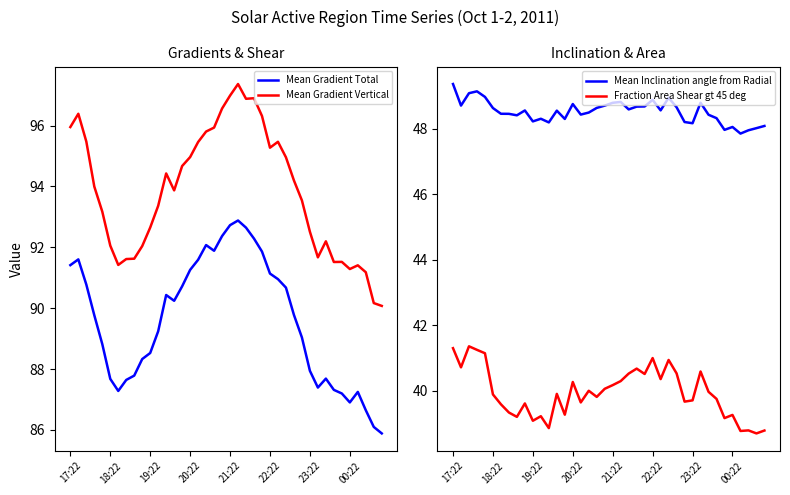

What is the lowest value of the Mean Gradient Vertical series?

90.1